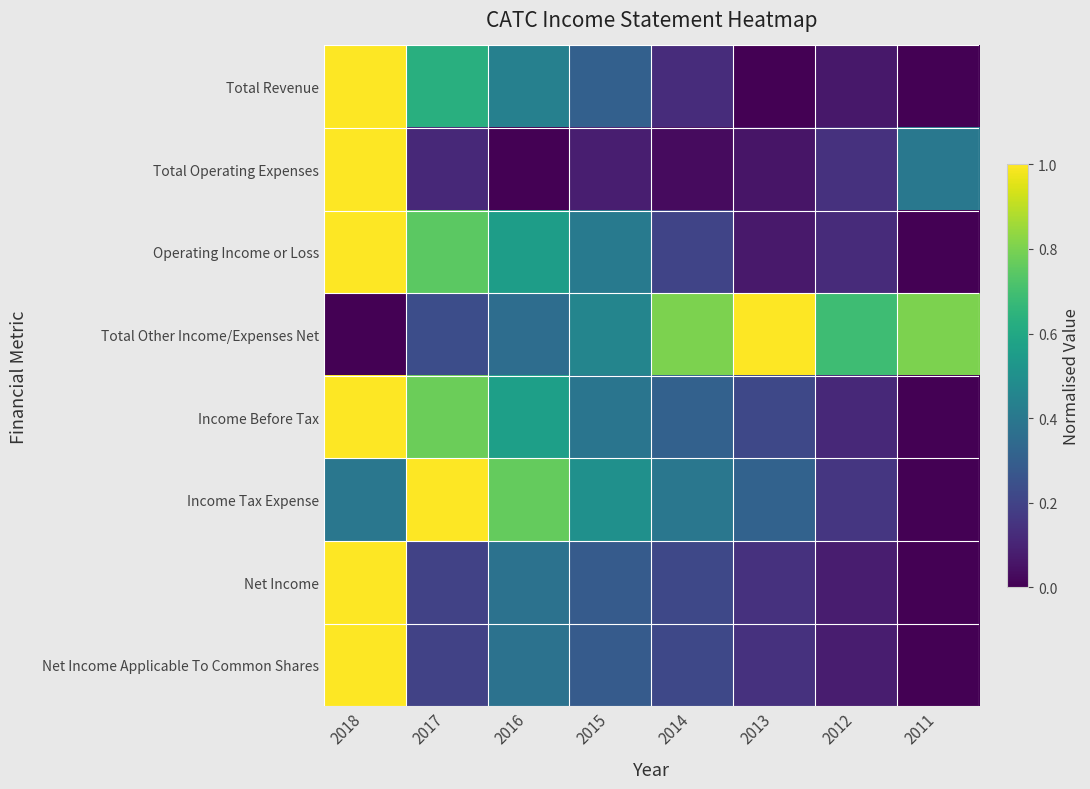

Which series has the widest spread of values?

Total Revenue